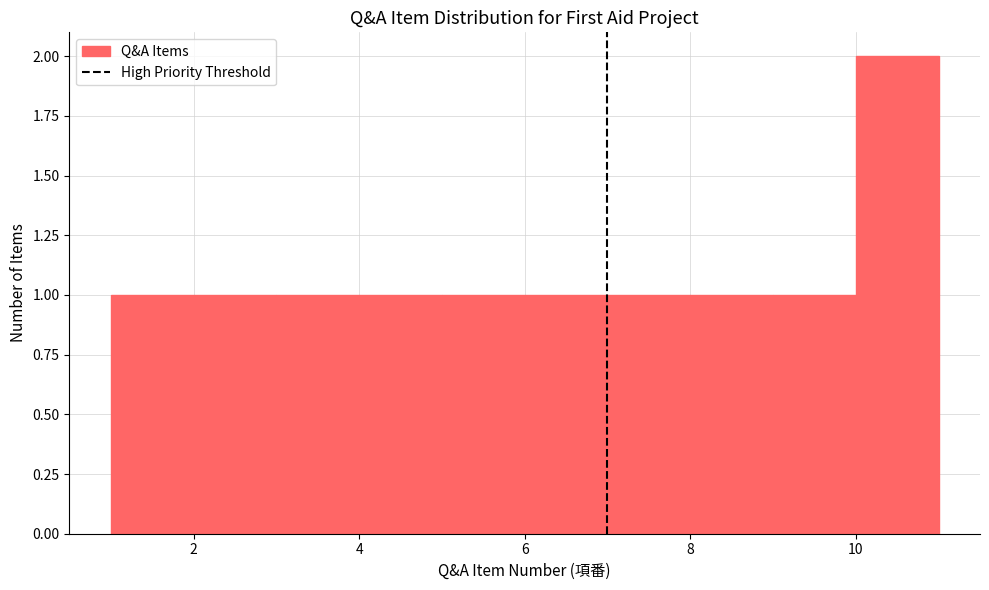

How tall is the bar that spans 9 to 10 on the x-axis? The values are not printed on the chart, so give them approximately, as read against the axis.

1